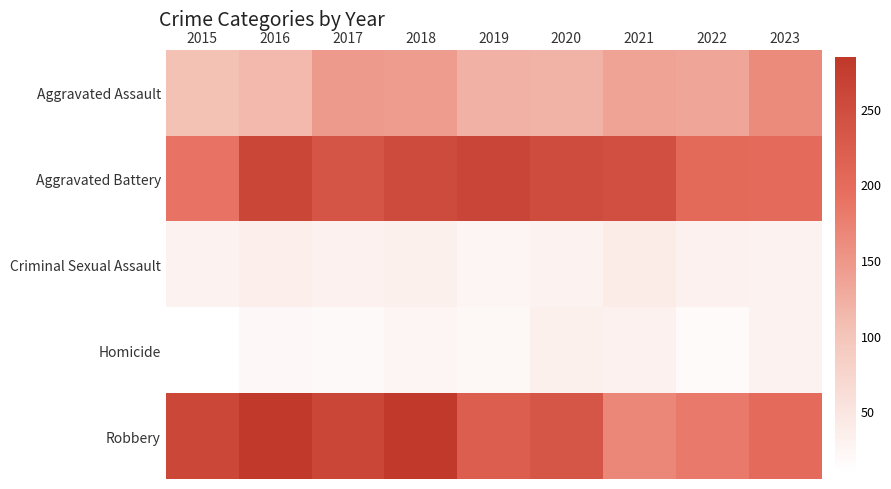

How many distinct data groups are displayed?

5